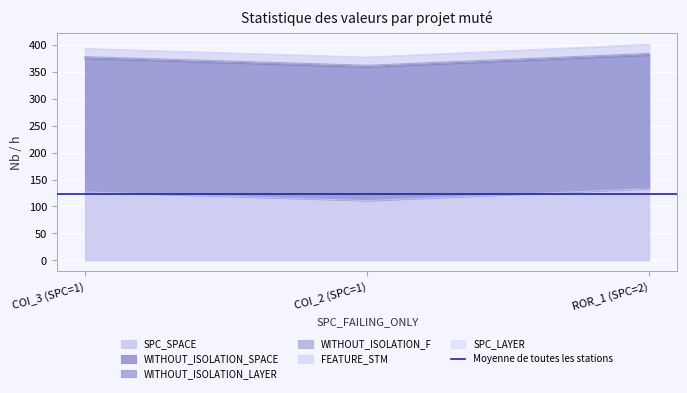

Rank the series at 2 from highest to lowest value.

WITHOUT_ISOLATION_SPACE, SPC_SPACE, FEATURE_STM, WITHOUT_ISOLATION_F, WITHOUT_ISOLATION_LAYER, SPC_LAYER